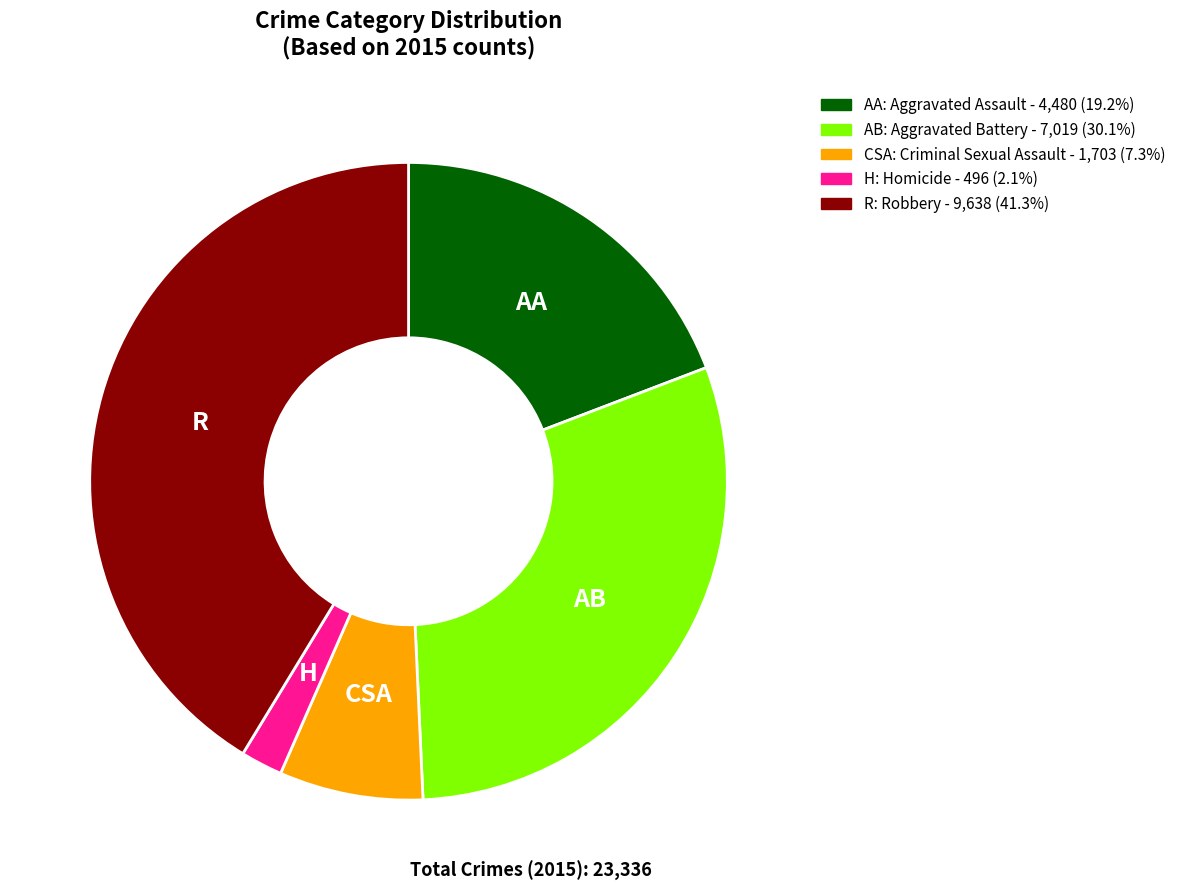

Does any single category account for the majority?

No